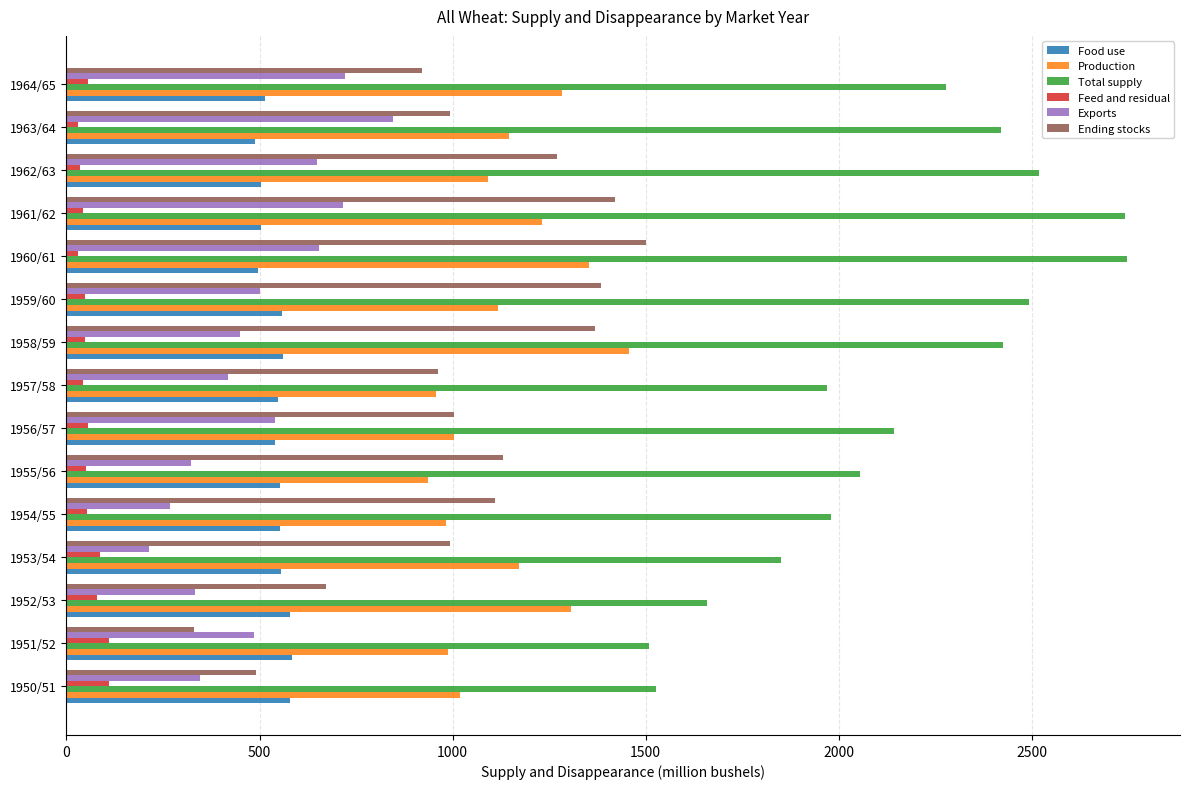

At how many categories does at least one series exceed 1171?

15